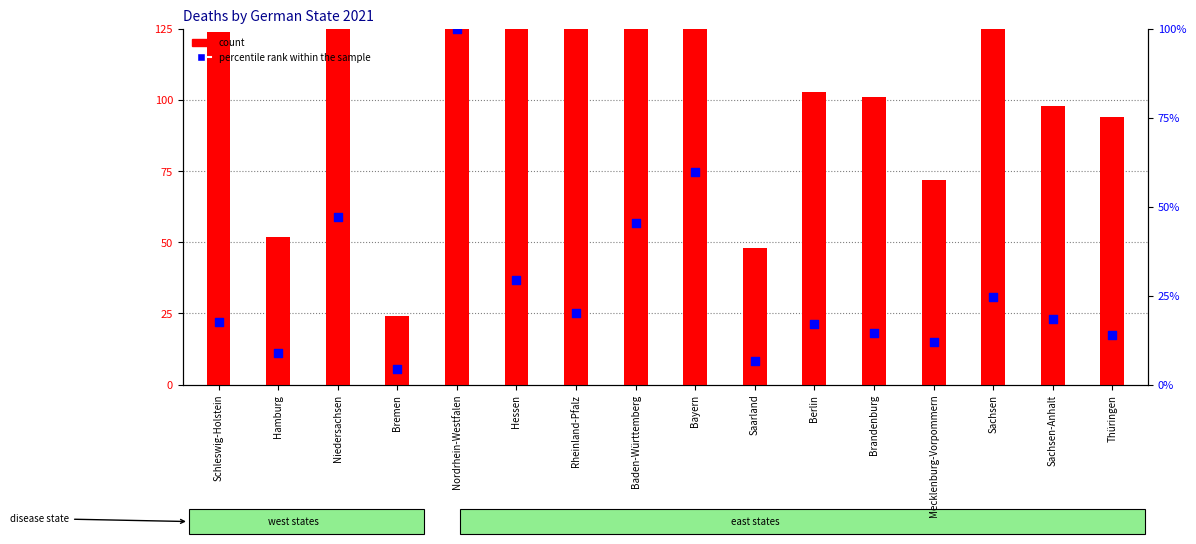

Which series has the widest spread of Y values?

count